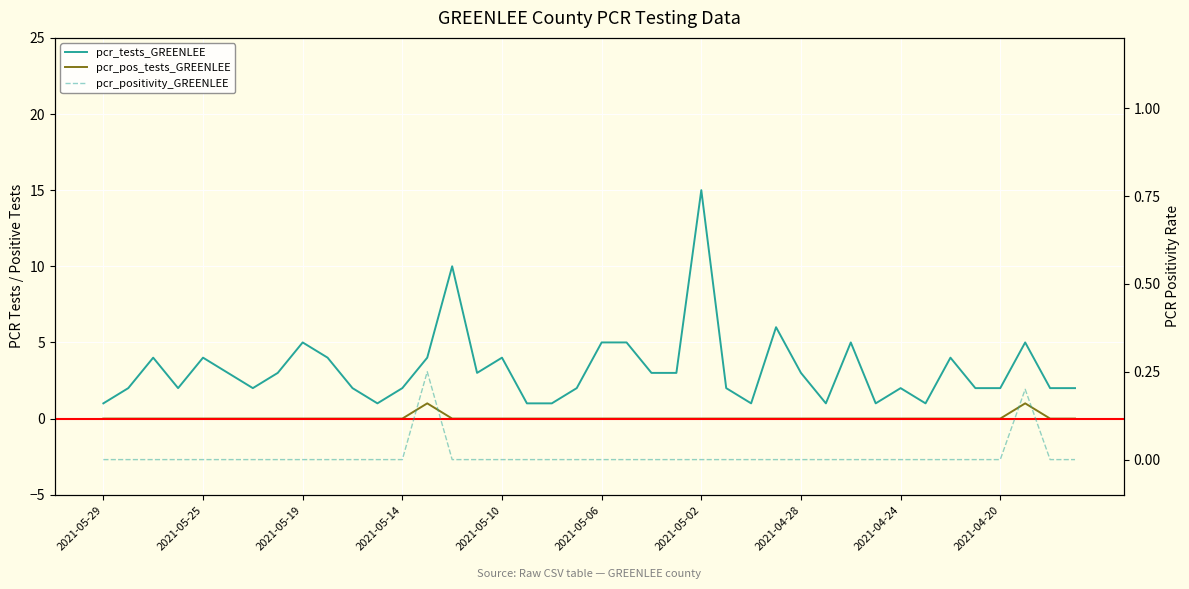

Which category has the lowest value in the pcr_tests_GREENLEE series?

2021-05-29